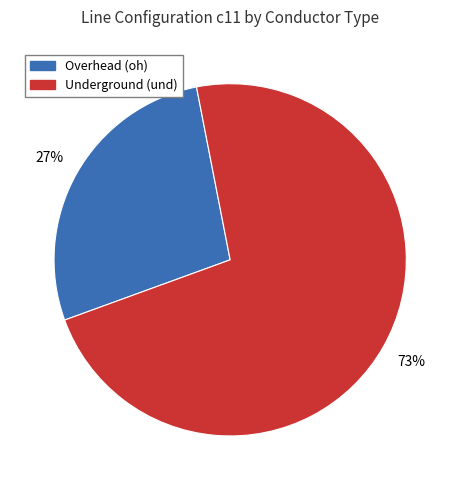

Is there a majority slice in this chart?

Yes